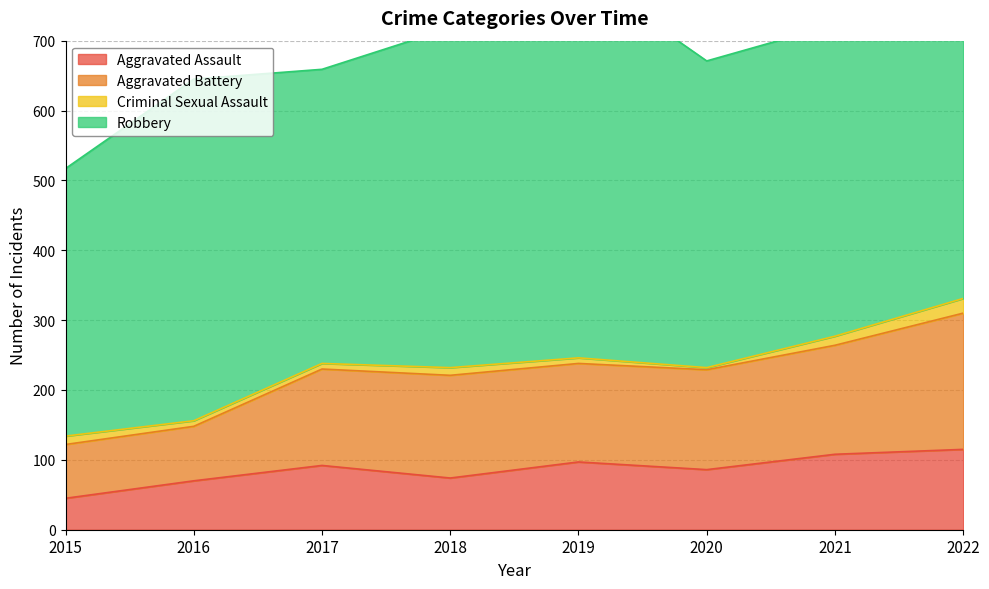

How many values in the Aggravated Battery series exceed 230?

3